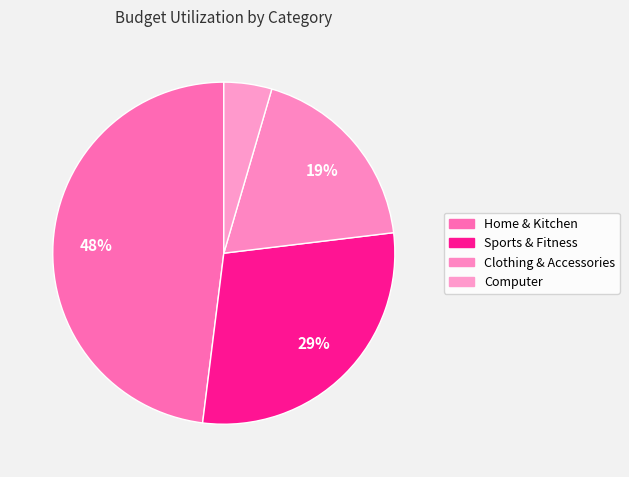

Is there any slice that represents more than half of the pie?

No